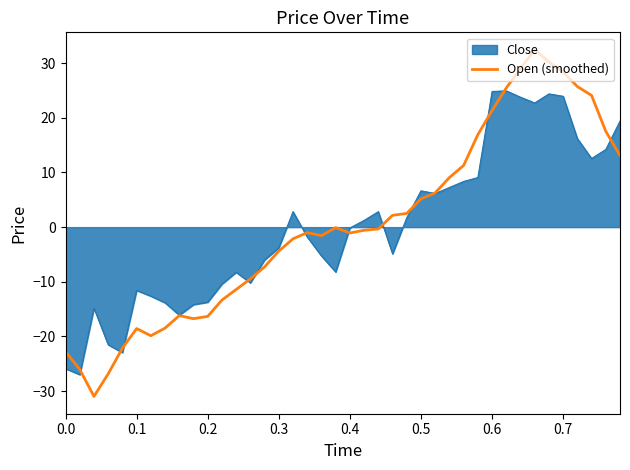

Which series has the widest spread of values?

Open (smoothed)